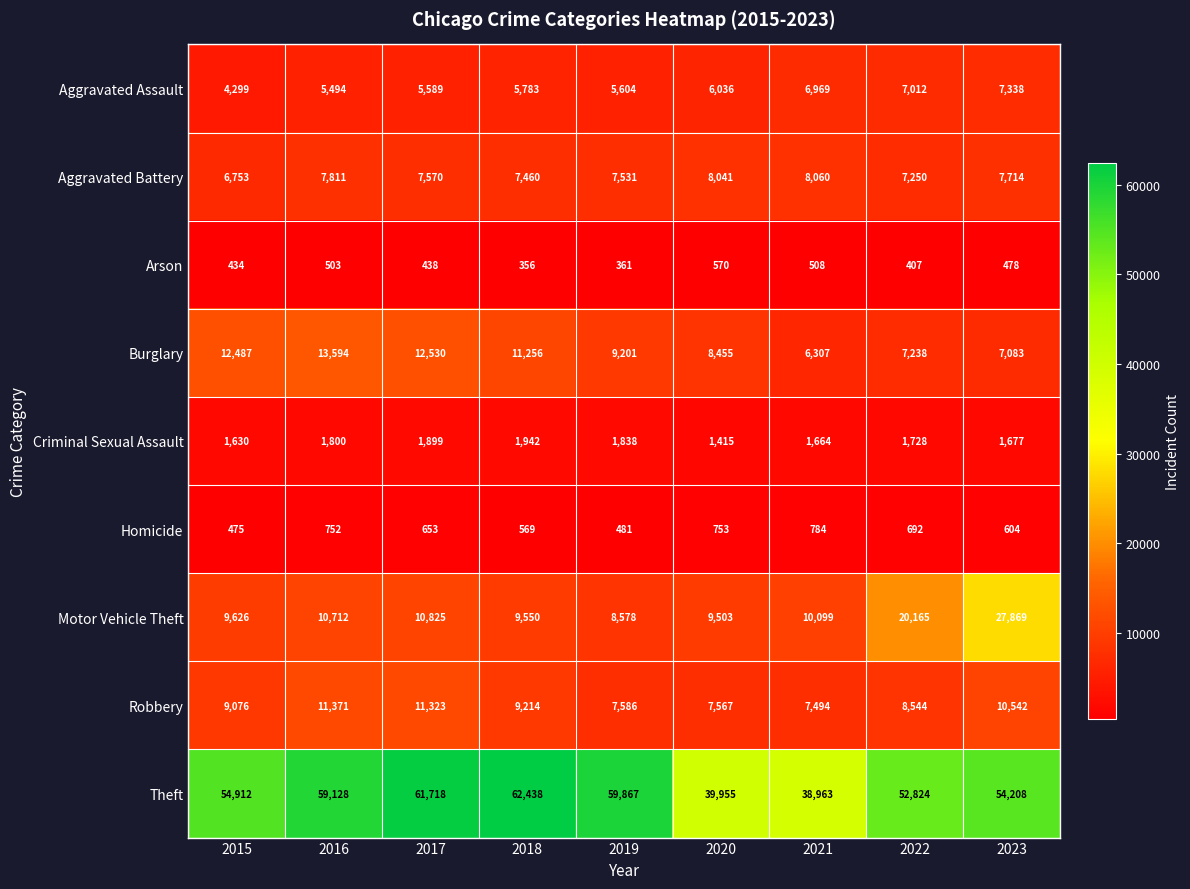

Rank the series by their maximum value, from highest to lowest.

Theft, Motor Vehicle Theft, Burglary, Robbery, Aggravated Battery, Aggravated Assault, Criminal Sexual Assault, Homicide, Arson